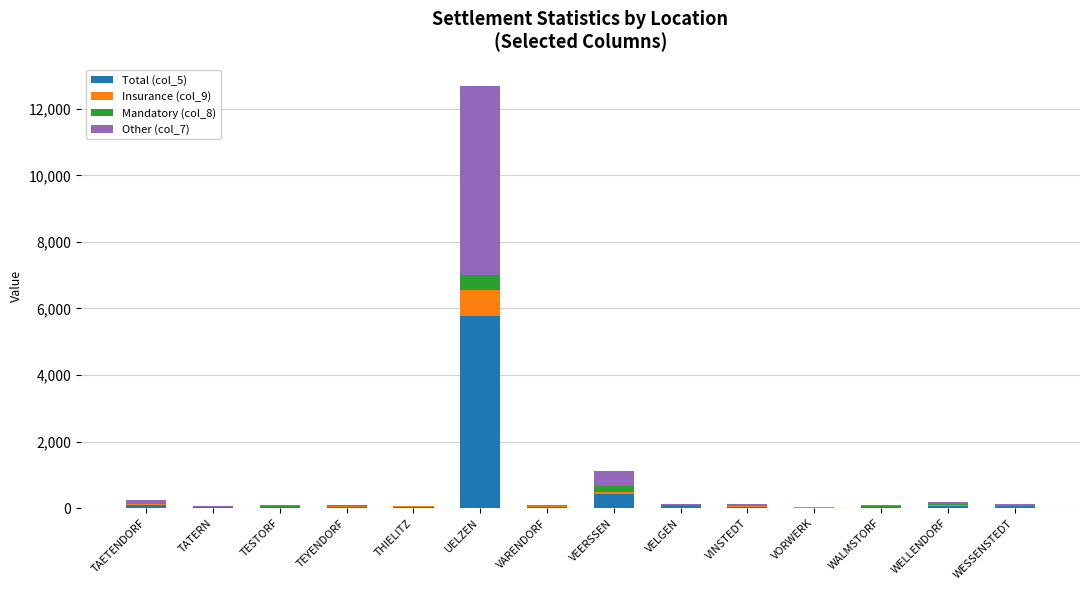

Are the bars horizontal?

No